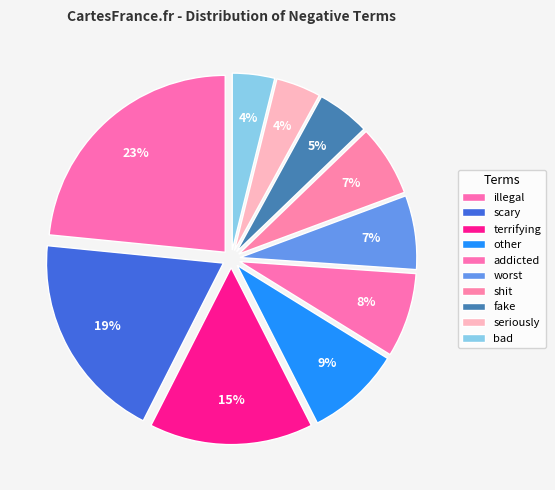

To the nearest percent, what percentage of the pie is illegal?

23%